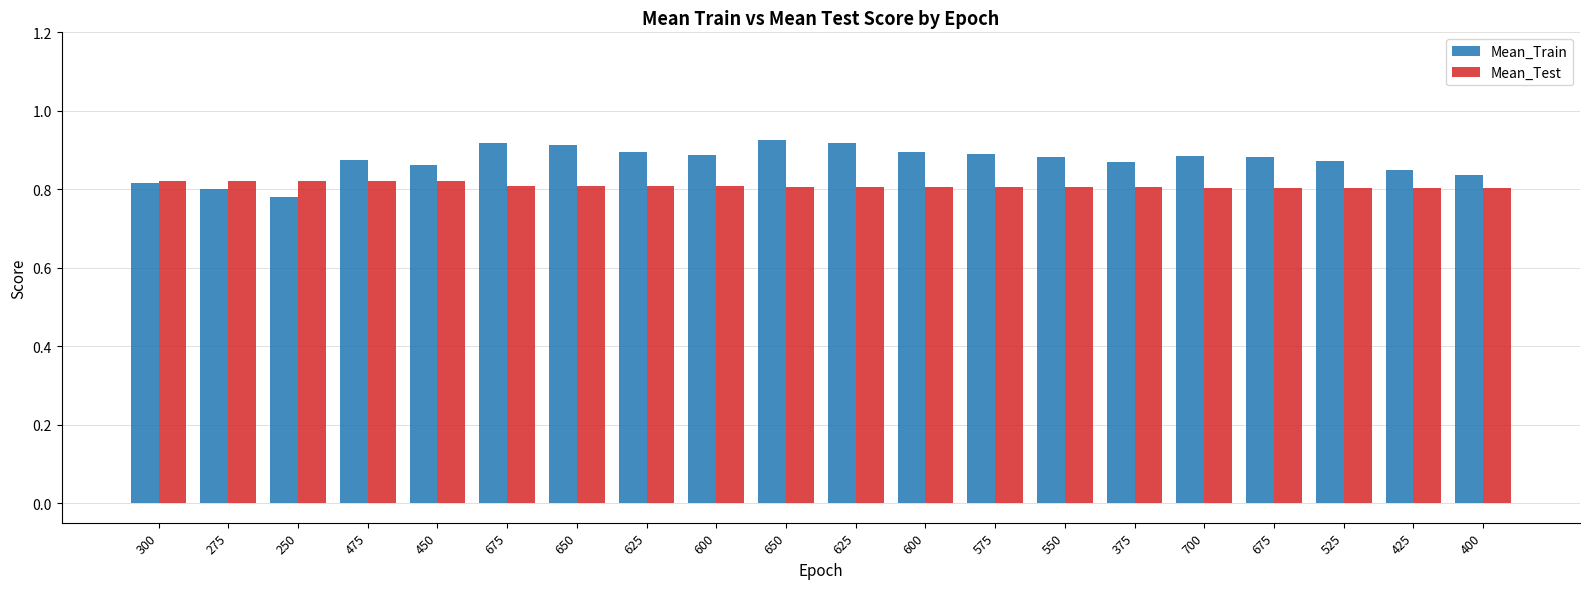

Reading right to left, extract all data points from this chart.

Mean_Train: 0.8	0.9	0.9	0.9	0.9	0.9	0.9	0.9	0.9	0.9	0.9	0.9	0.9	0.9	0.9	0.9	0.9	0.8	0.8	0.8
Mean_Test: 0.8	0.8	0.8	0.8	0.8	0.8	0.8	0.8	0.8	0.8	0.8	0.8	0.8	0.8	0.8	0.8	0.8	0.8	0.8	0.8